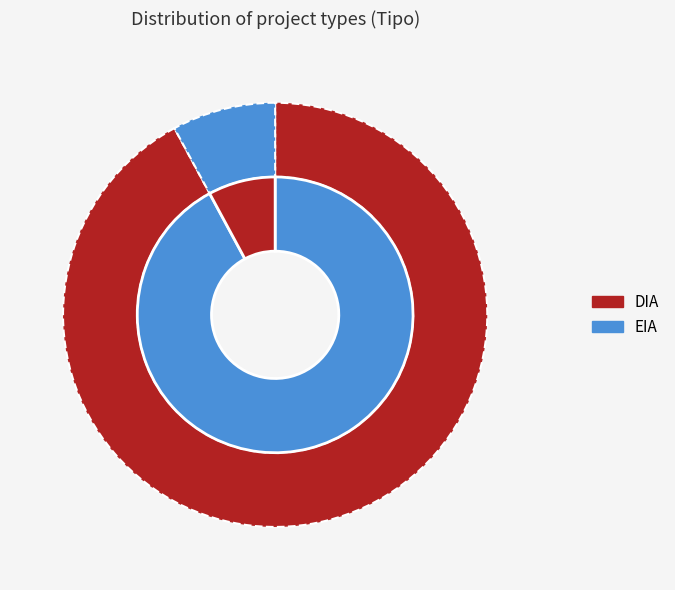

Which slice is the smallest?

EIA